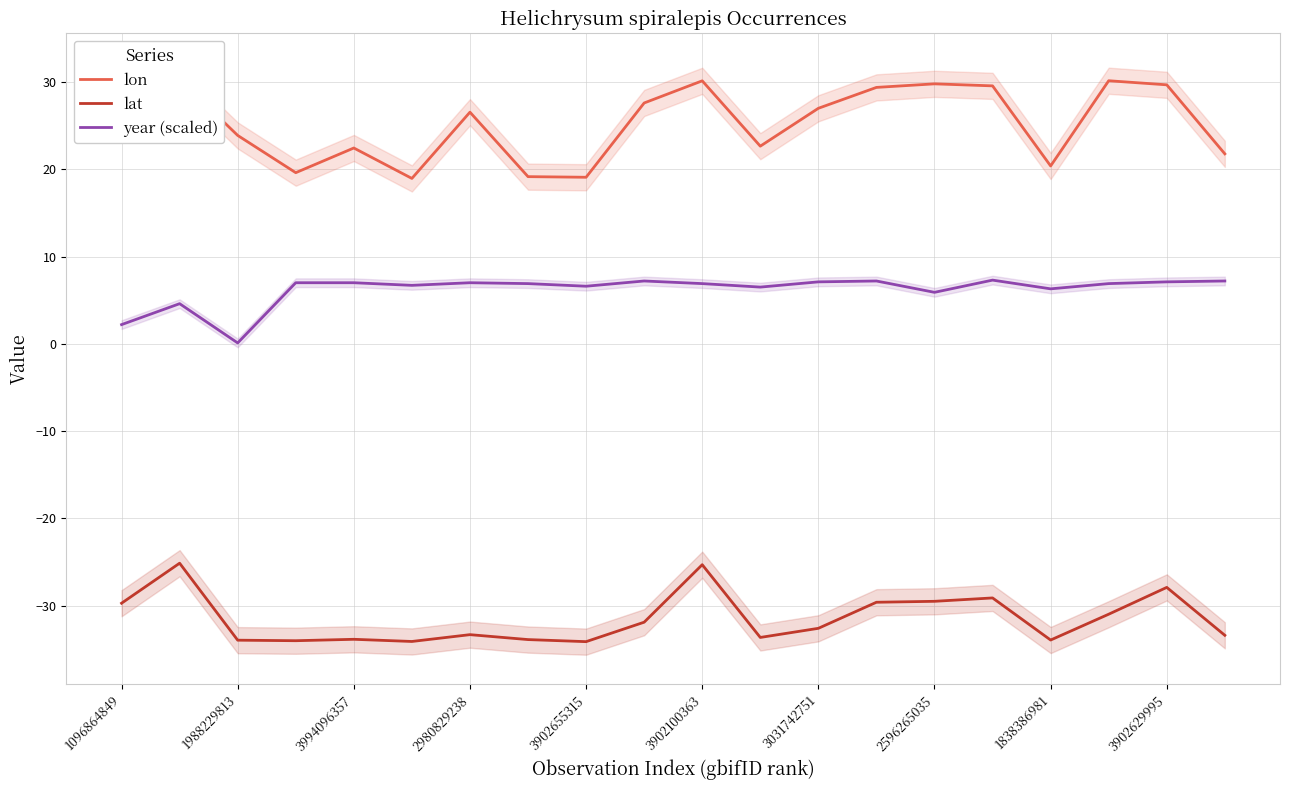

Is this an area chart (filled region under the line)?

No